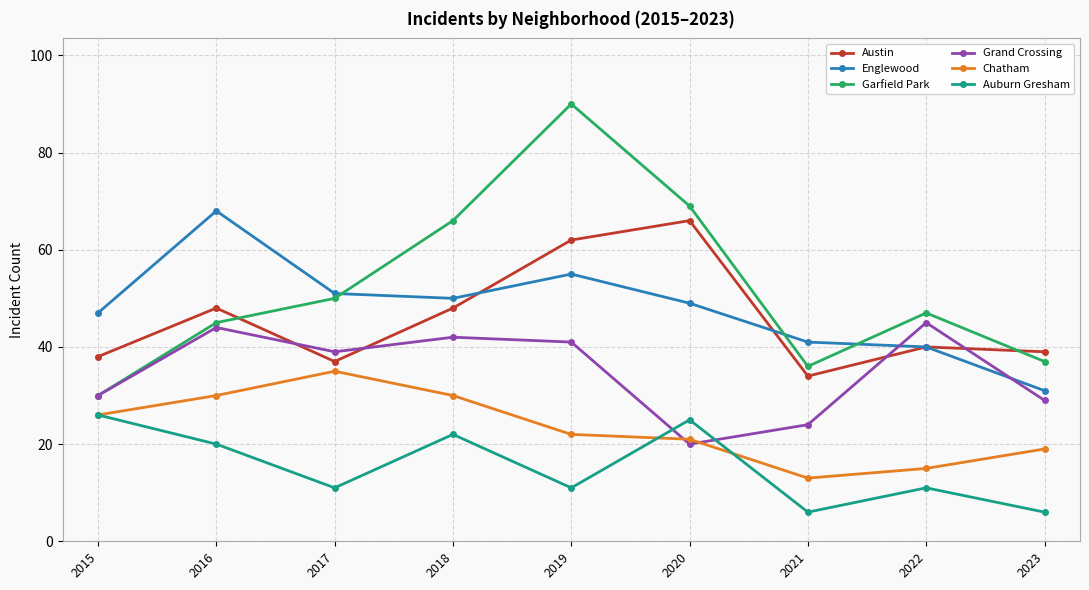

After their last crossing, which series has the higher values: Chatham or Auburn Gresham?

Chatham